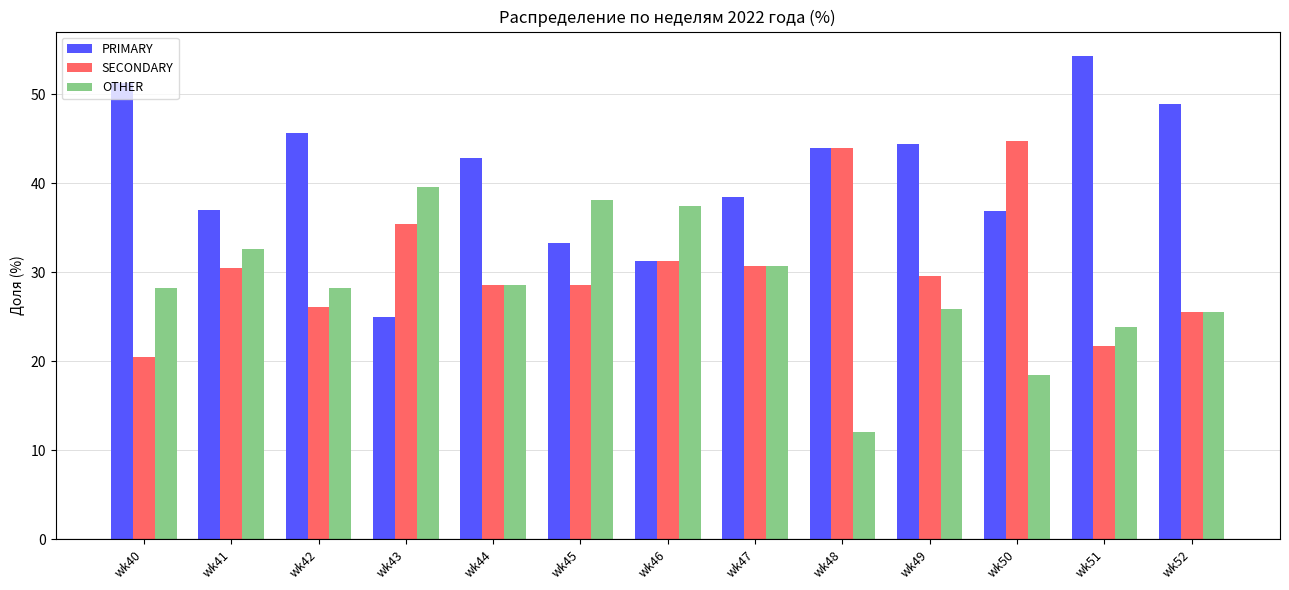

What is the difference between the highest and lowest values at wk51?

32.6